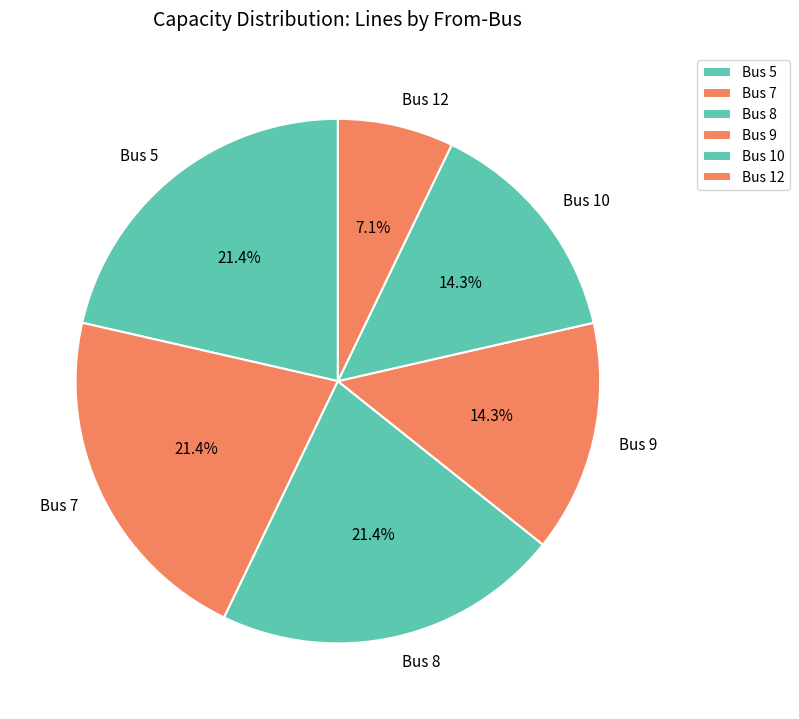

To the nearest percent, what percentage of the pie is Bus 9?

14%